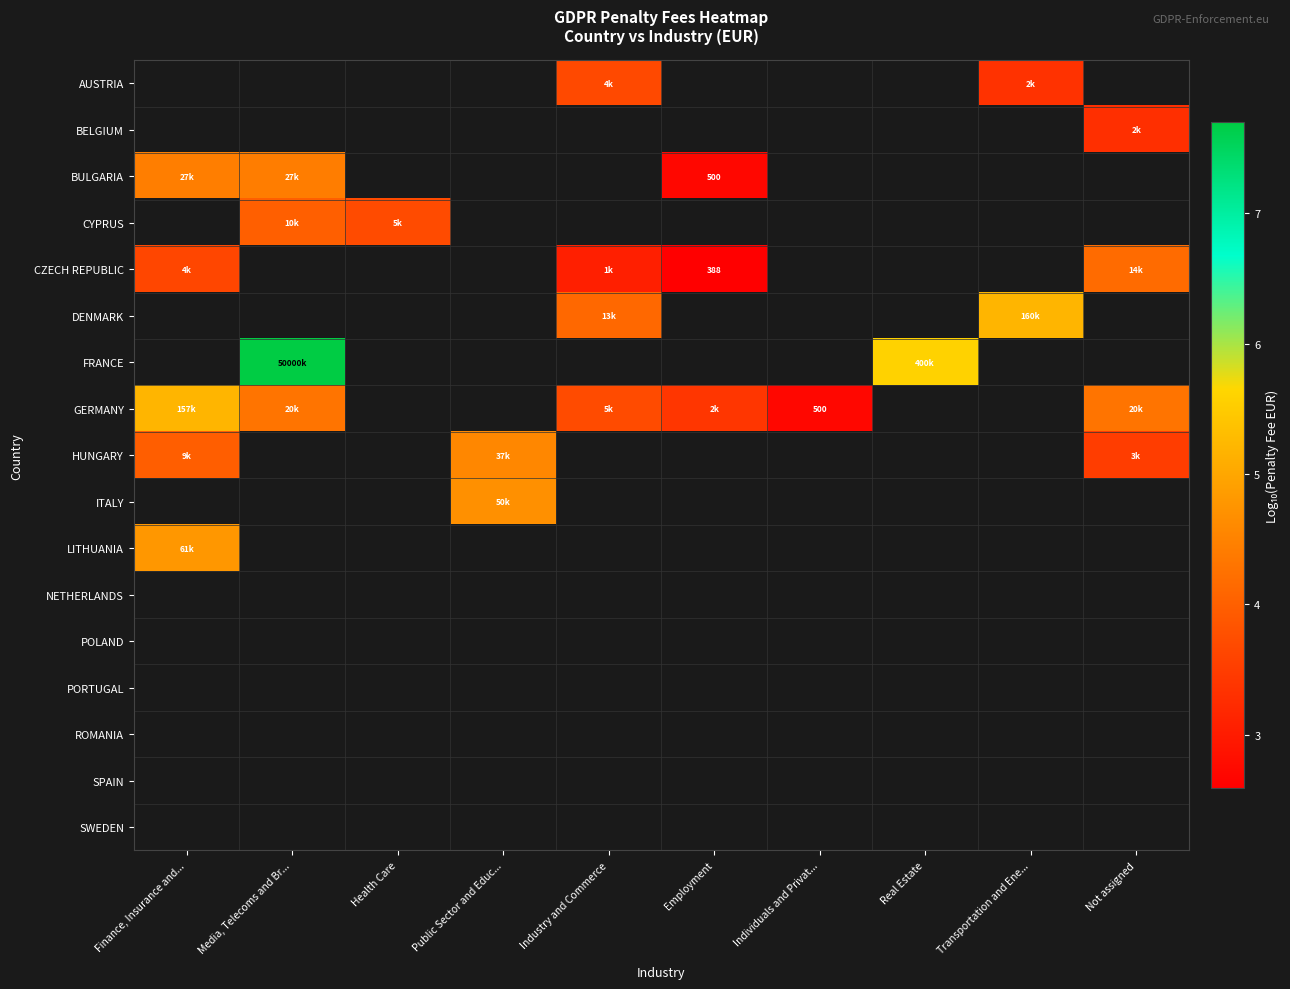

Which series changed the most between Finance, Insurance and... and Industry and Commerce?

GERMANY